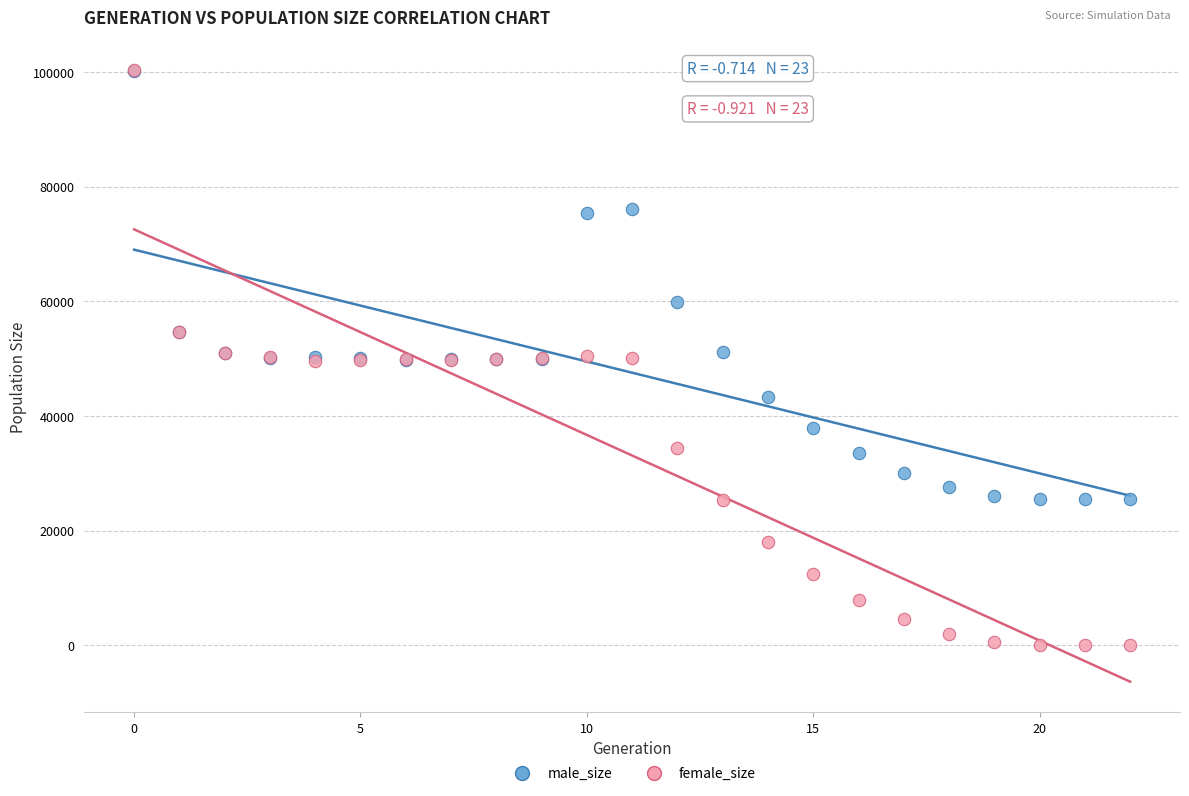

Which series reaches the minimum Y coordinate?

female_size